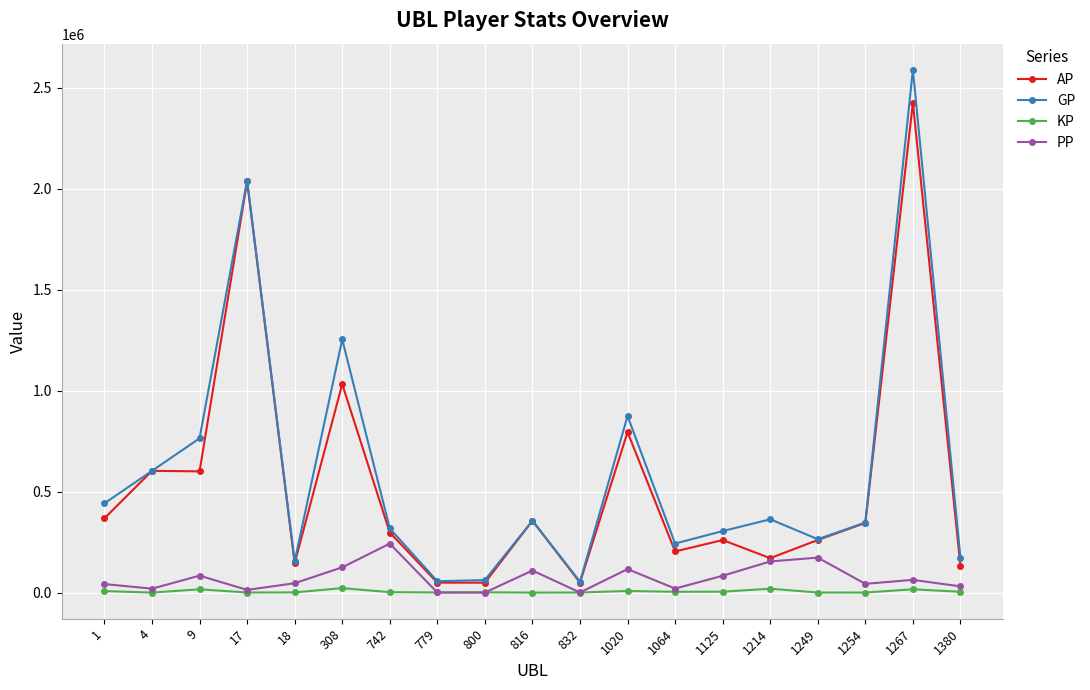

Is it true that GP equals 615403.8 at 1214?

False